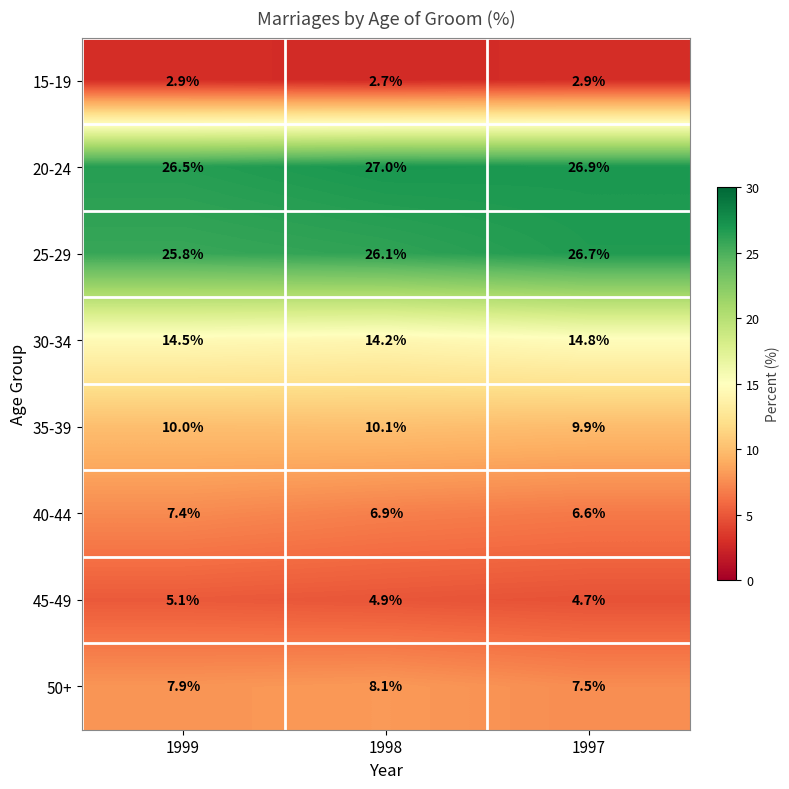

Read the 40-44 value at 1999.

7.4